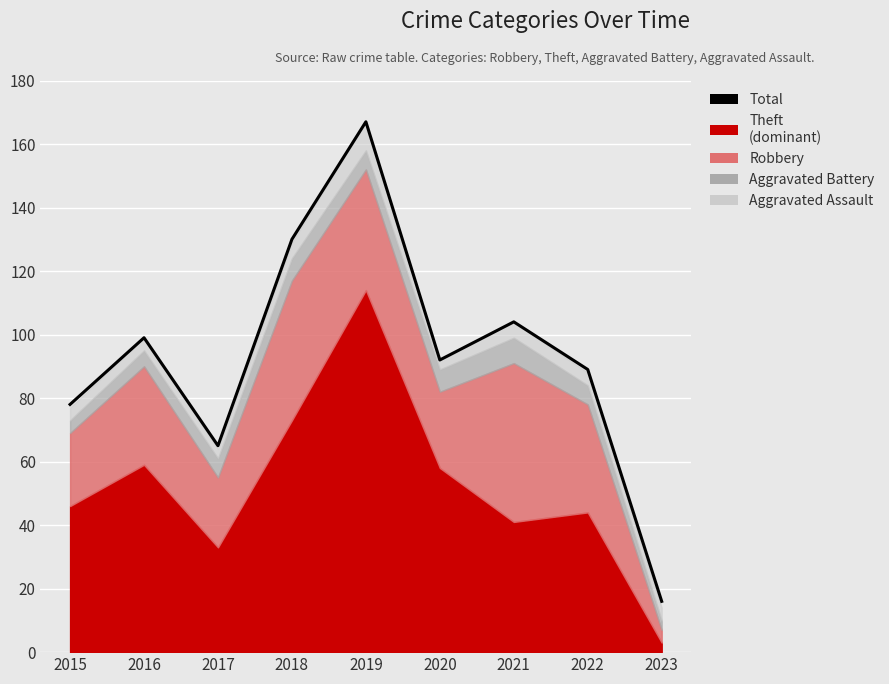

The chart shows a value of 16 at 2023. True or false?

True